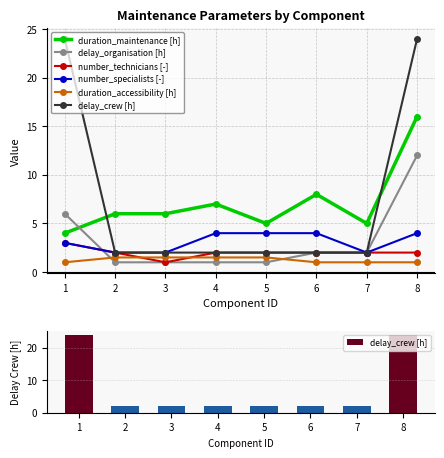

At 2, list the series in order from largest to smallest.

duration_maintenance [h], number_technicians [-], number_specialists [-], delay_crew [h], duration_accessibility [h], delay_organisation [h]